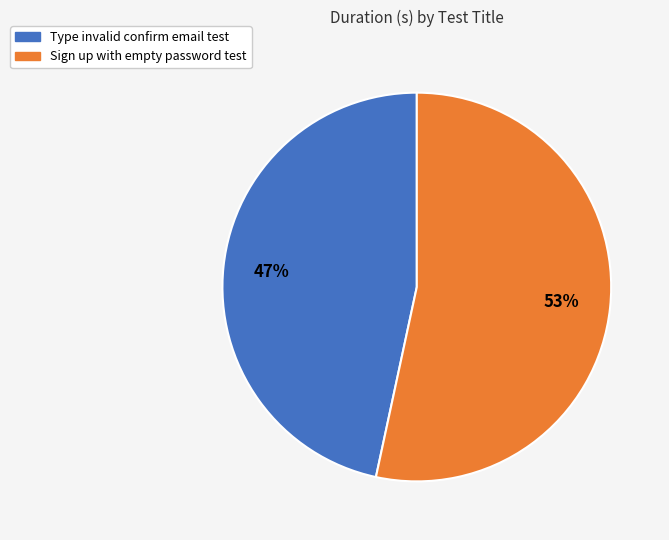

Do Type invalid confirm email test and Sign up with empty password test together represent more than half of the pie?

Yes